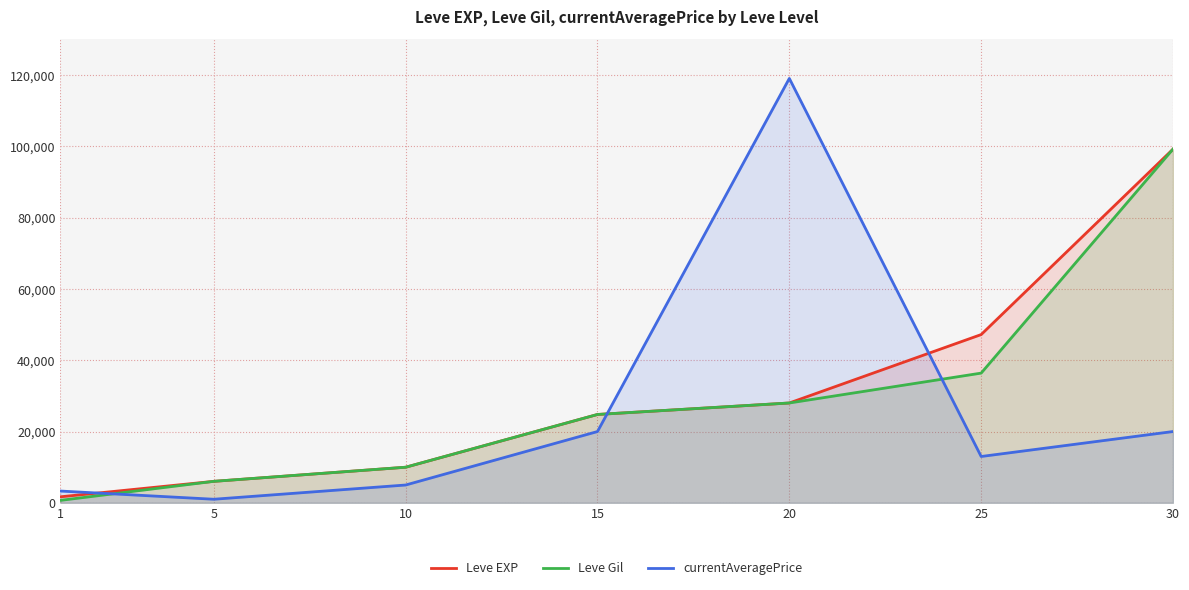

What are all the series names shown in the legend?

Leve EXP, Leve Gil, currentAveragePrice